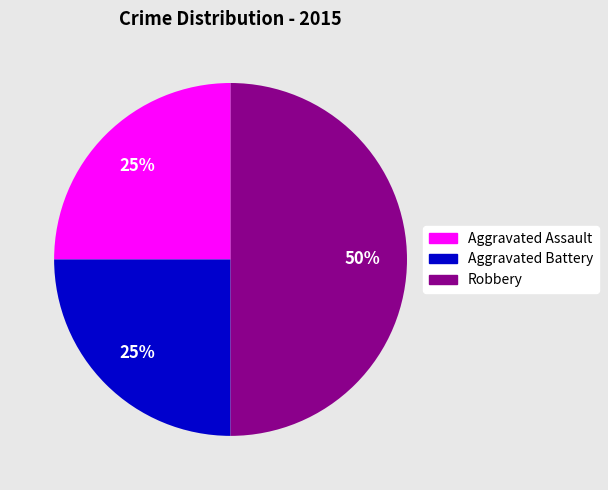

Which slice is the largest?

Robbery